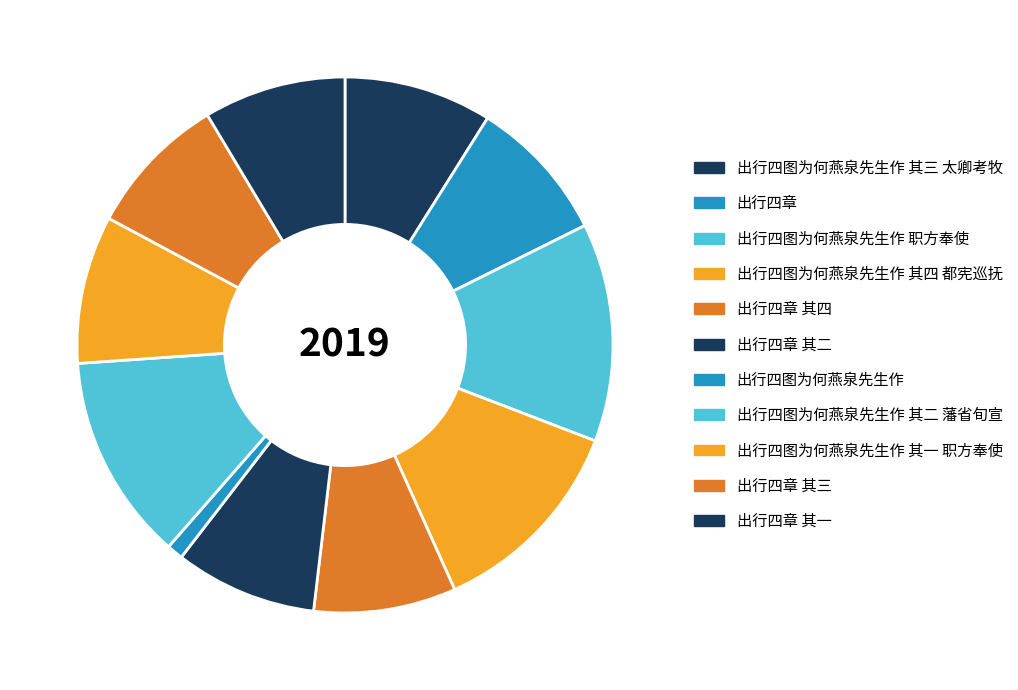

How many segments does this pie chart have?

11